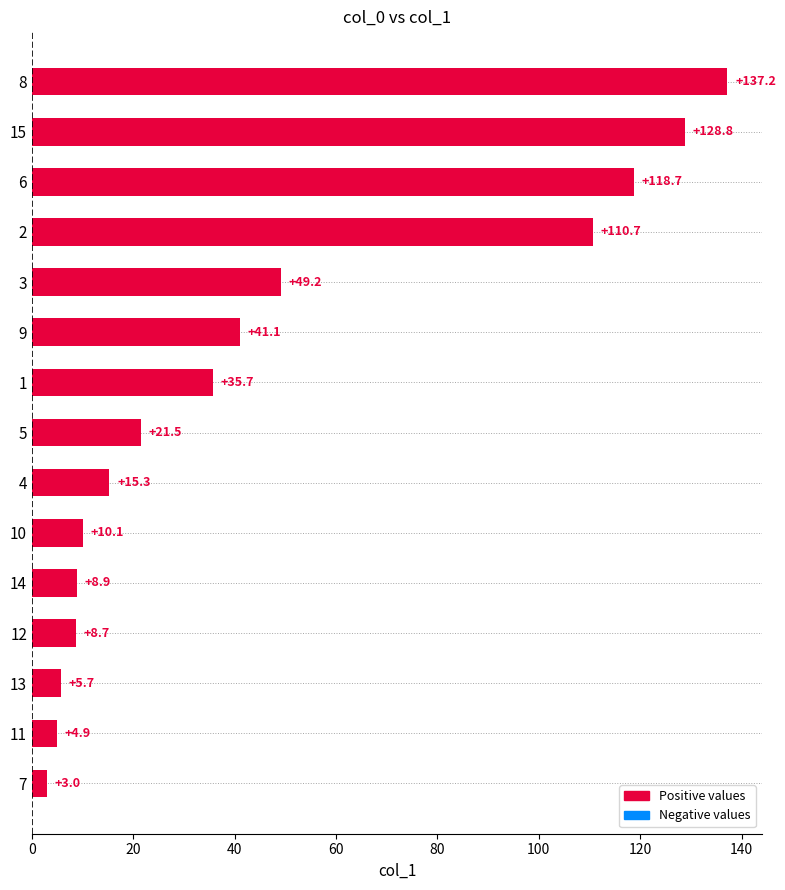

What is the change in value from 4 to 10?

-5.2